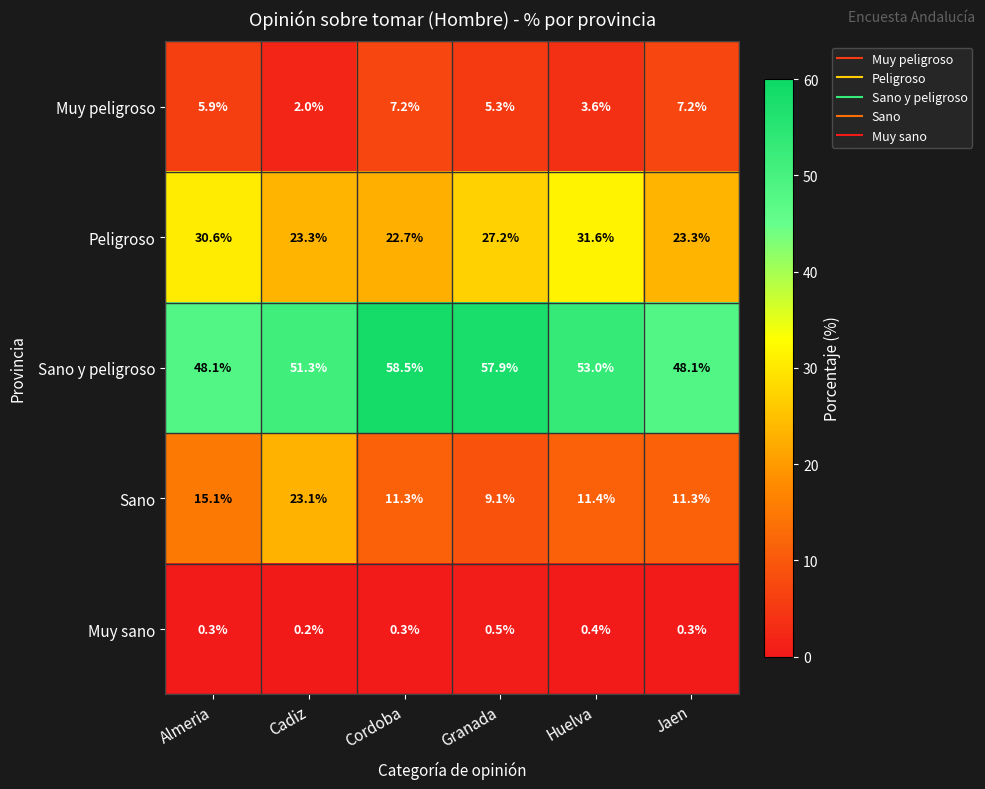

What is the difference between the maximum and minimum values in the Muy peligroso series?

5.2